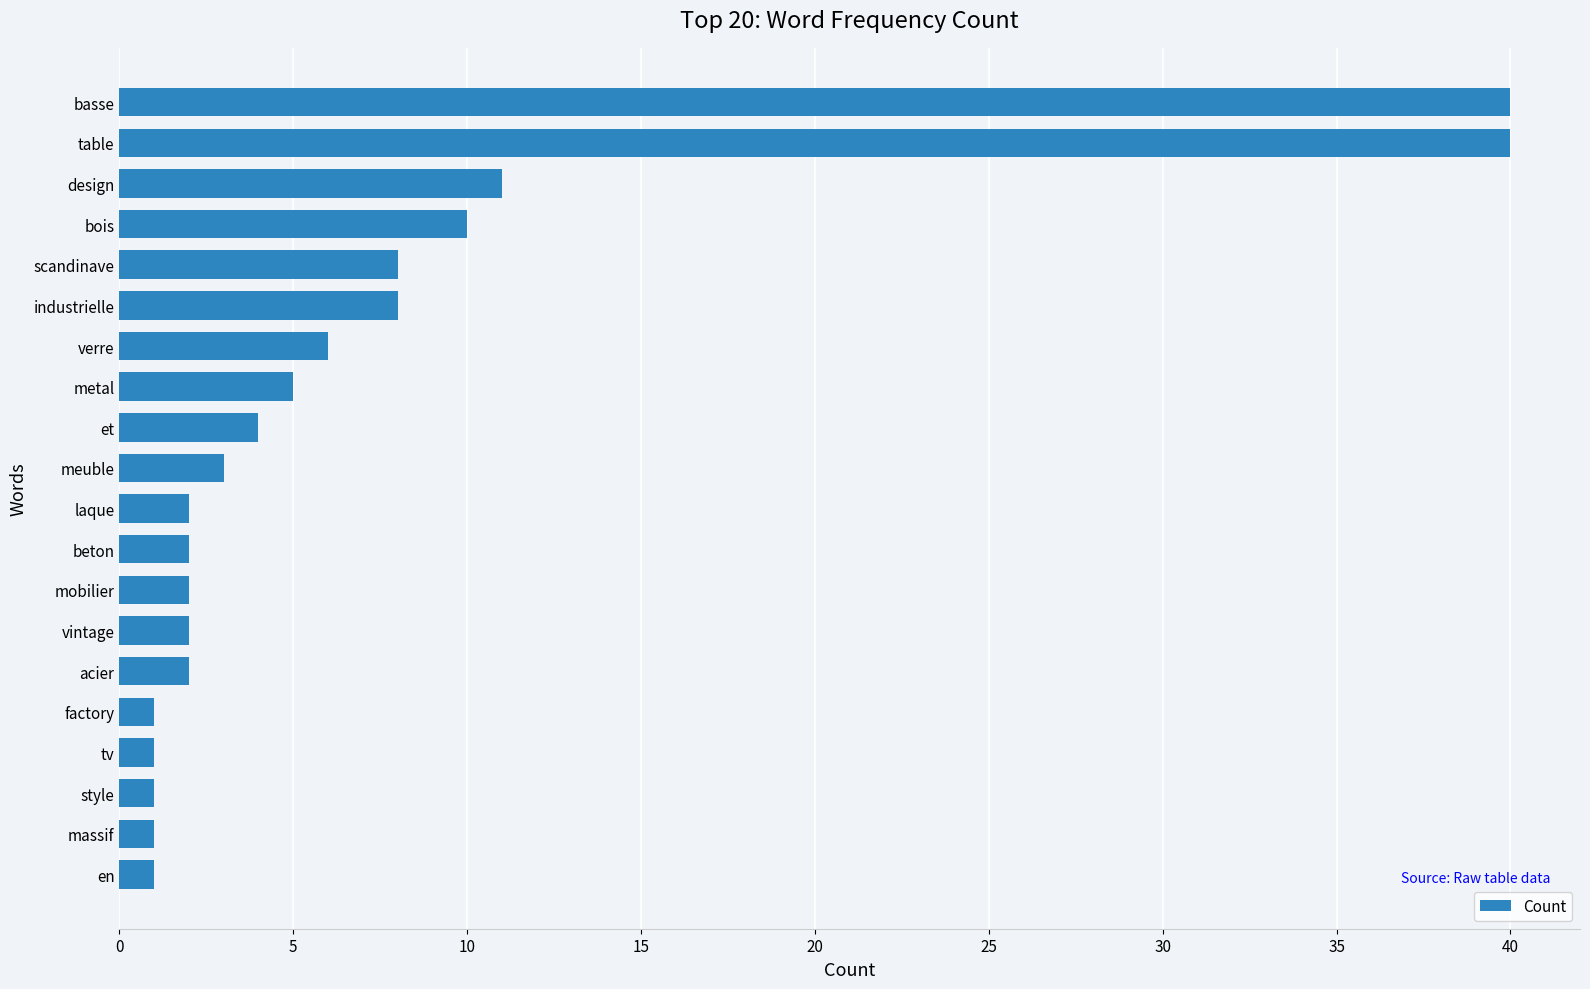

Approximately how many times larger is the value at design compared to basse?

0.3